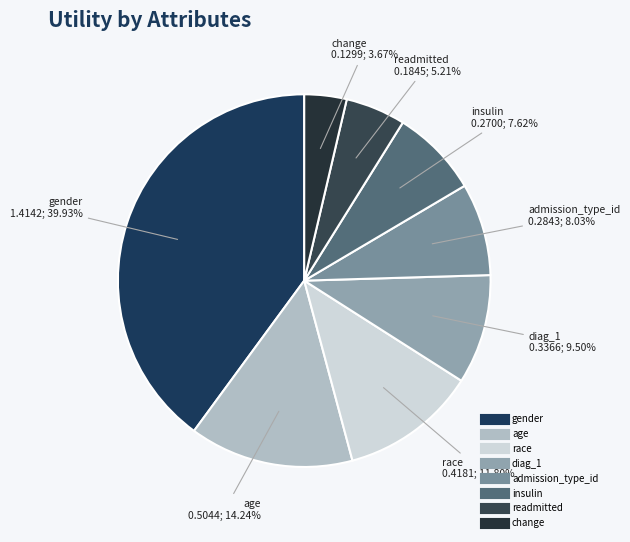

What percentage is the change slice, to the nearest percent?

4%